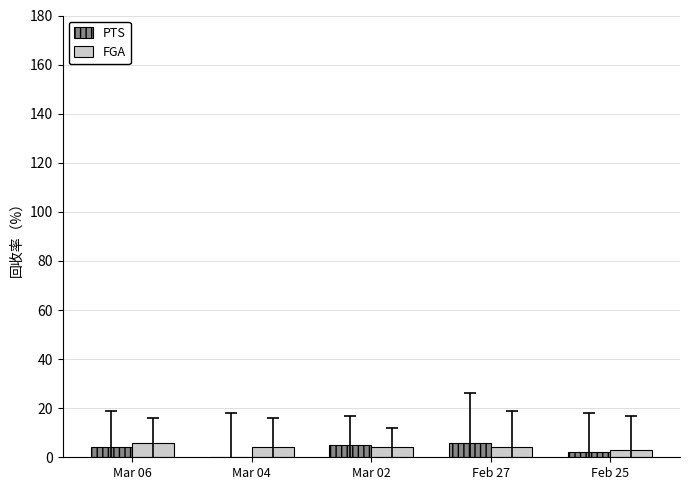

What is the total value across all series at Mar 02?

9